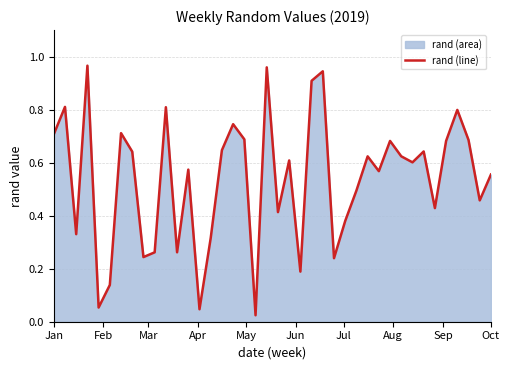

How many interior local peaks (higher than both neighbors) does the data have?

13